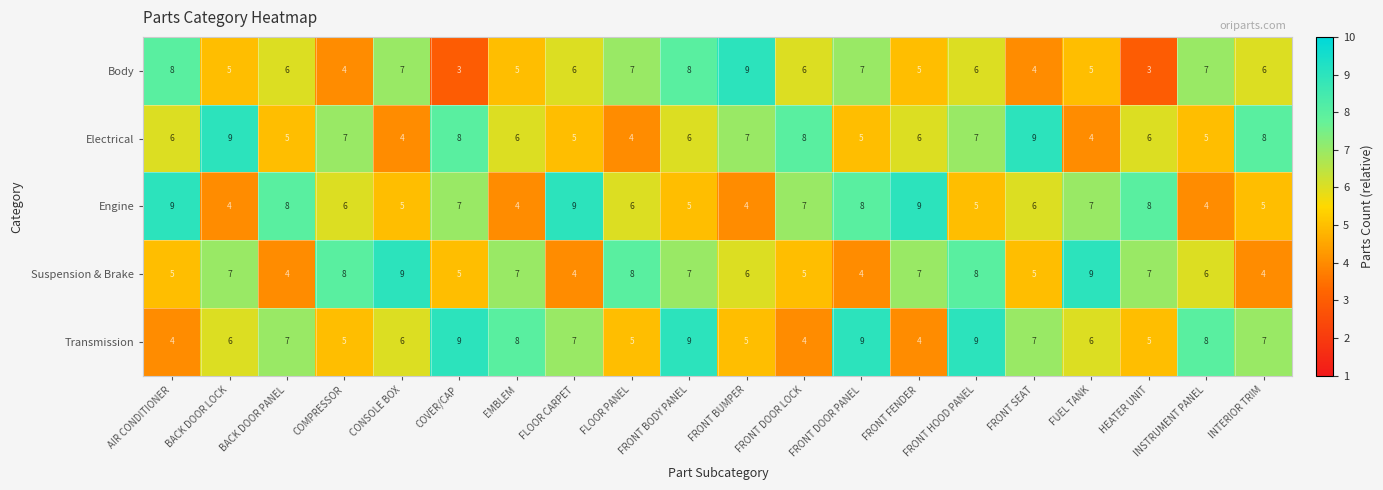

Is the value of Body at FRONT BUMPER greater than the value of Engine at EMBLEM?

Yes